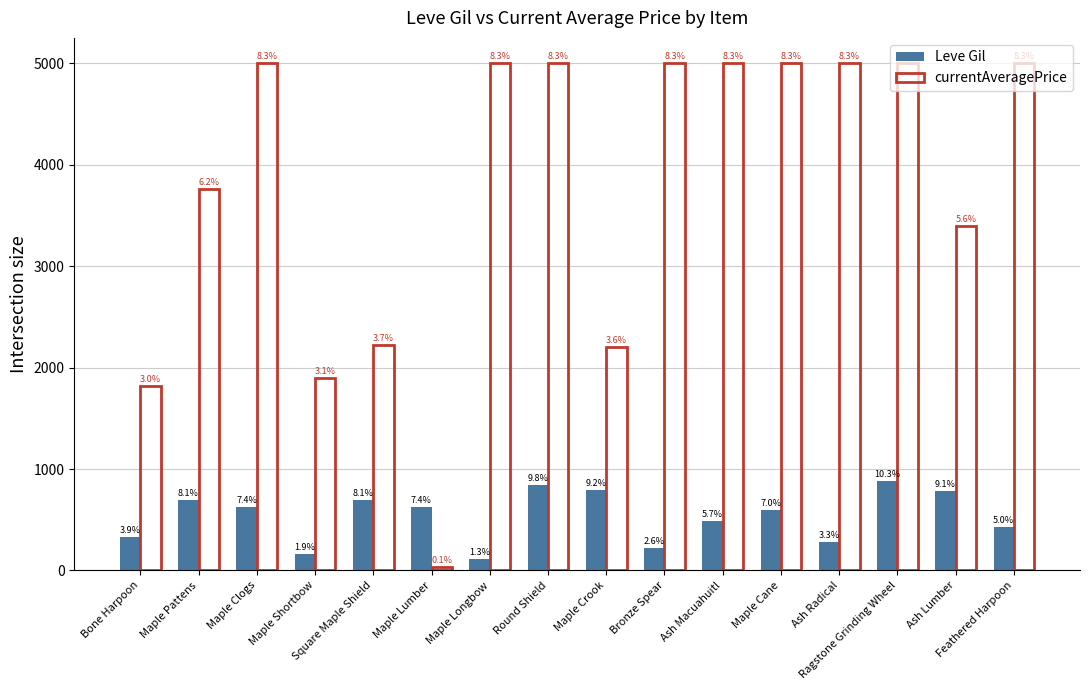

Which series has the largest total across all categories?

currentAveragePrice